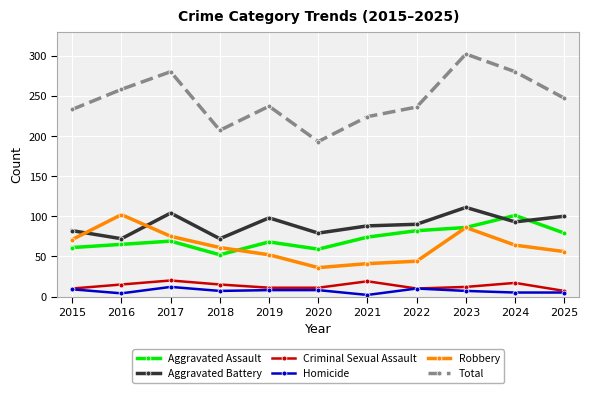

List the labels in order of Robbery value, smallest first.

2020, 2021, 2022, 2019, 2025, 2018, 2024, 2015, 2017, 2023, 2016